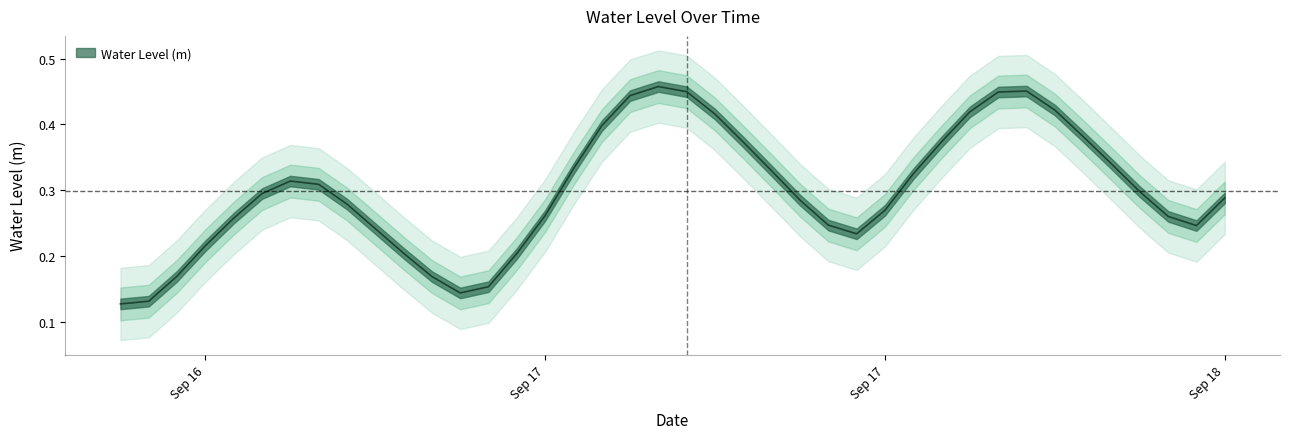

At which category does the chart reach its peak across all series?

2025-09-17 07:00:00